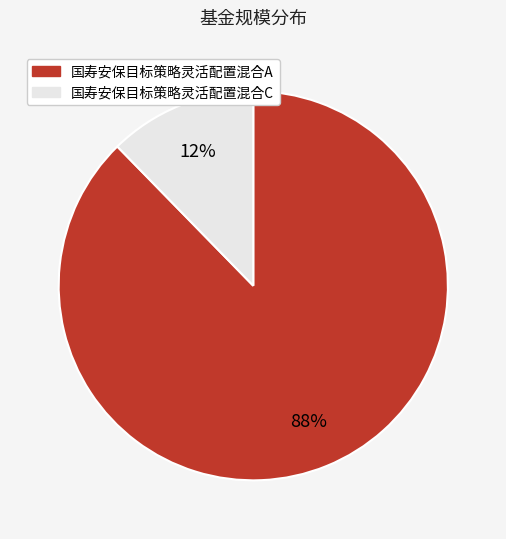

To the nearest percent, what portion does 国寿安保目标策略灵活配置混合A represent?

88%